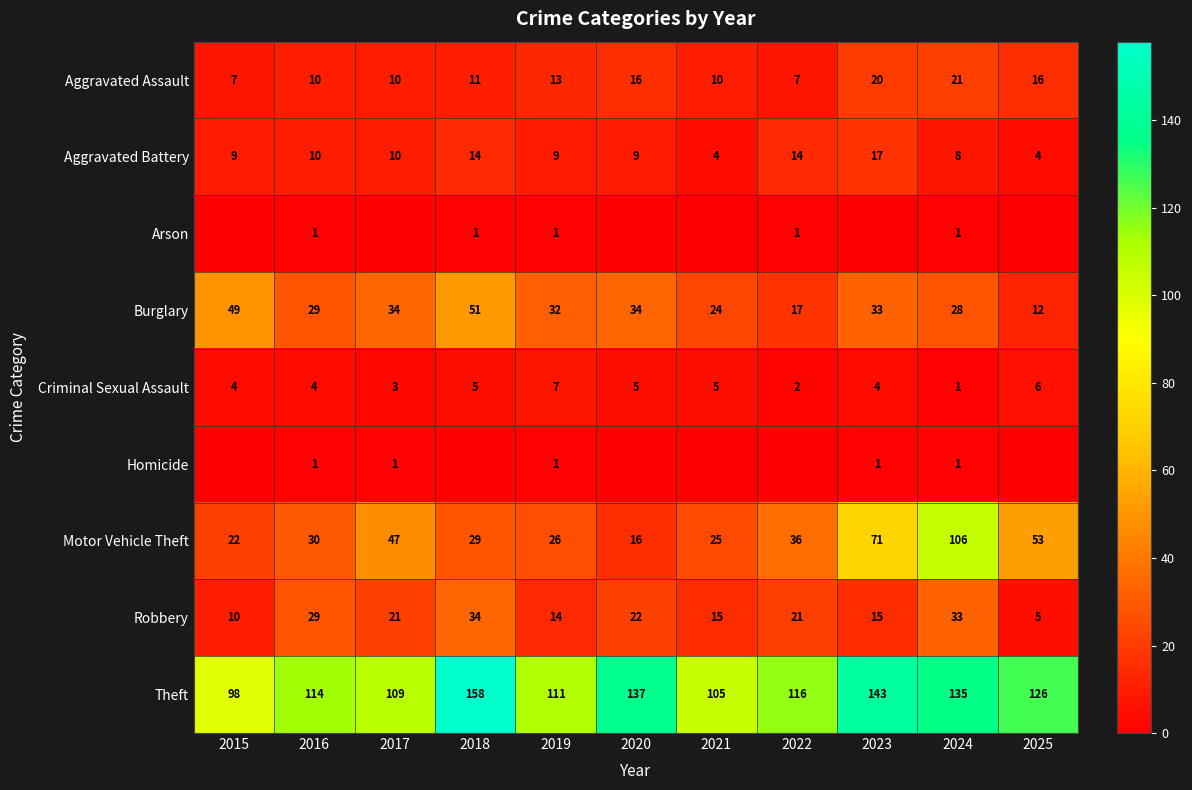

What is the spread (max minus min) of values at 2023?

143